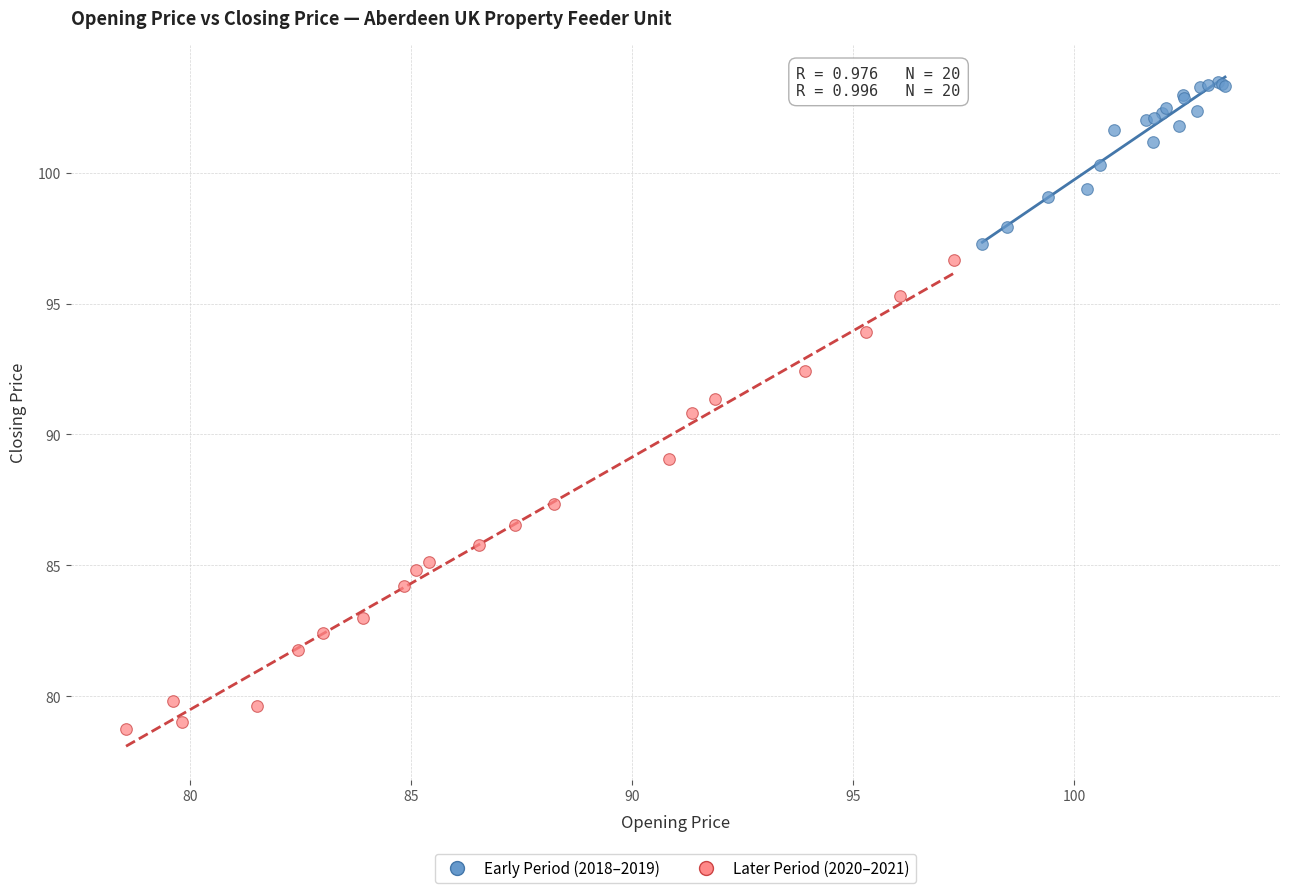

Which series has the largest Y range (max minus min)?

Later Period (2020–2021)